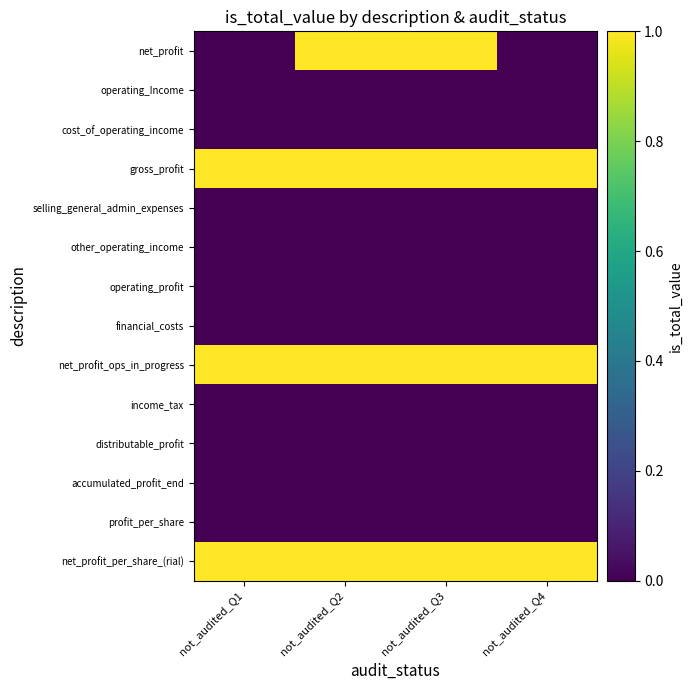

What is the difference between the highest and lowest values at not_audited_Q4?

1